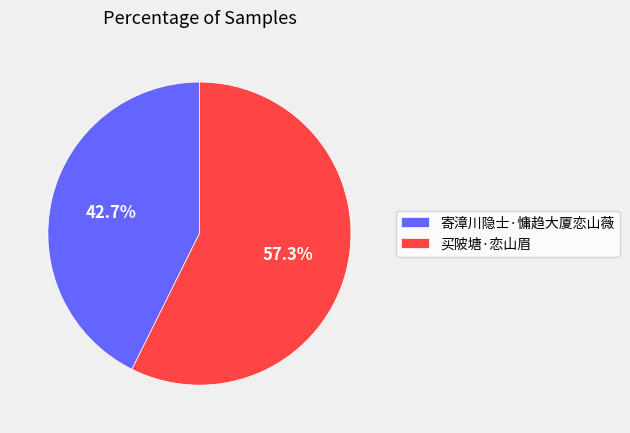

To the nearest percent, what portion does 寄漳川隐士·慵趋大厦恋山薇 represent?

43%